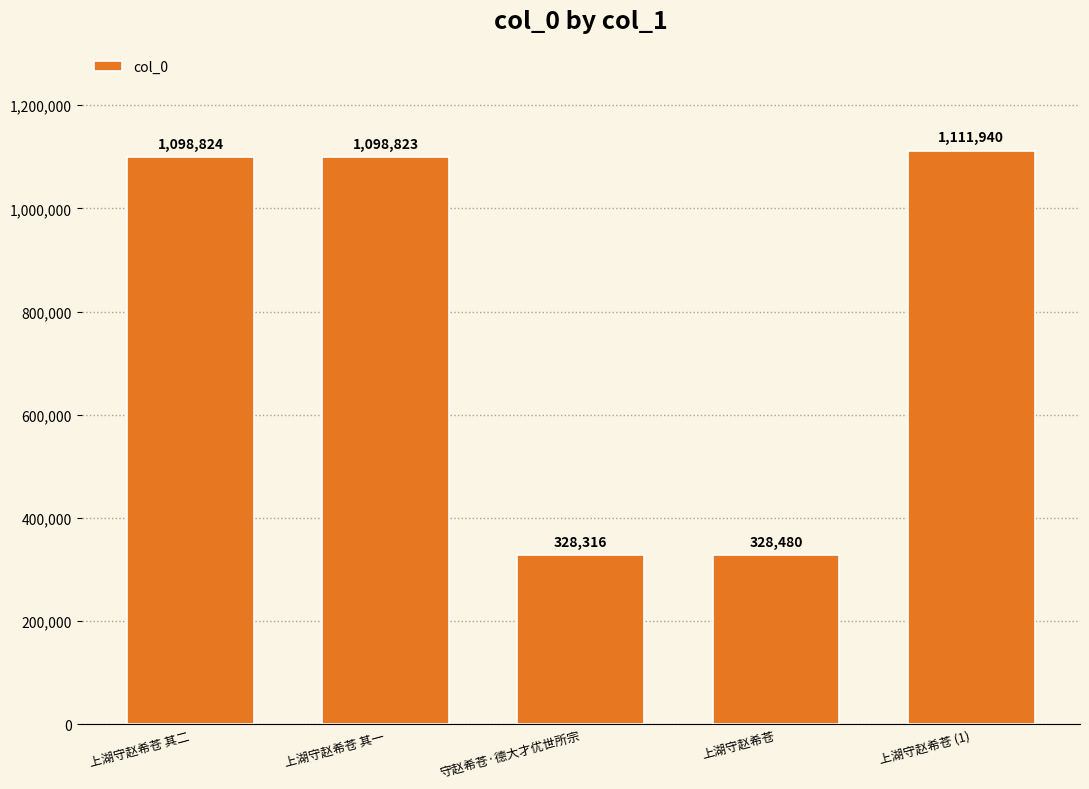

The value at 守赵希苍·德大才优世所宗 is 175440. True or false?

False